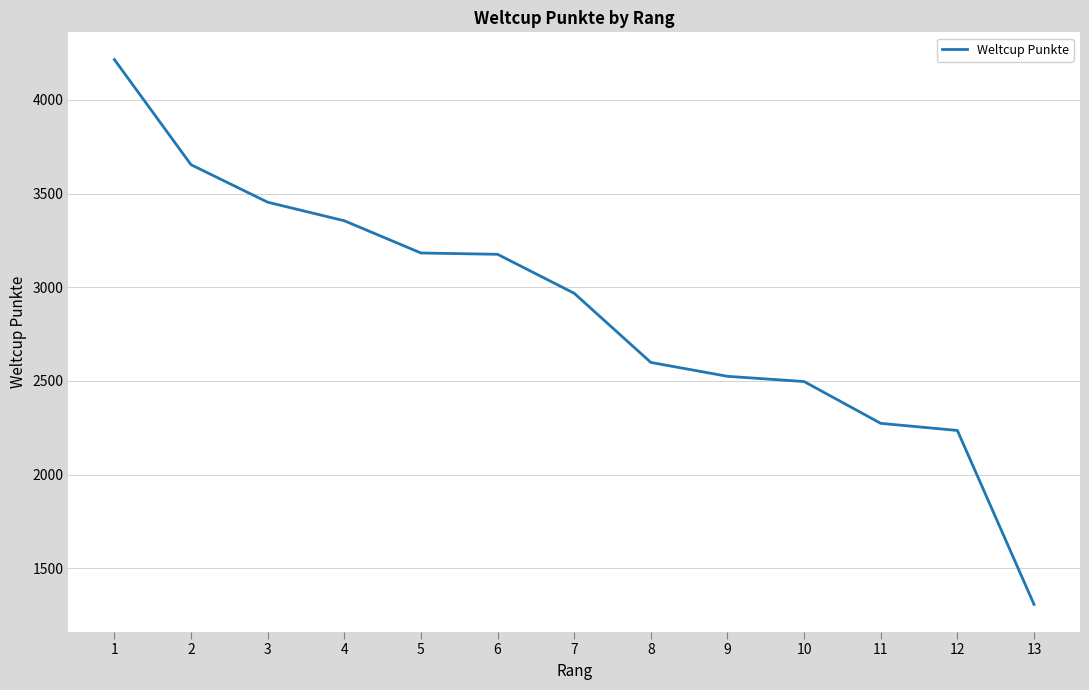

The value at 2 is 3654. True or false?

True